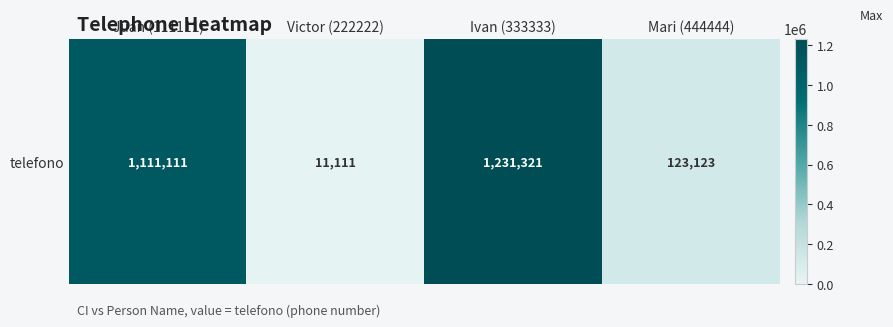

Is it true that the value at Victor (222222) is 11111?

True